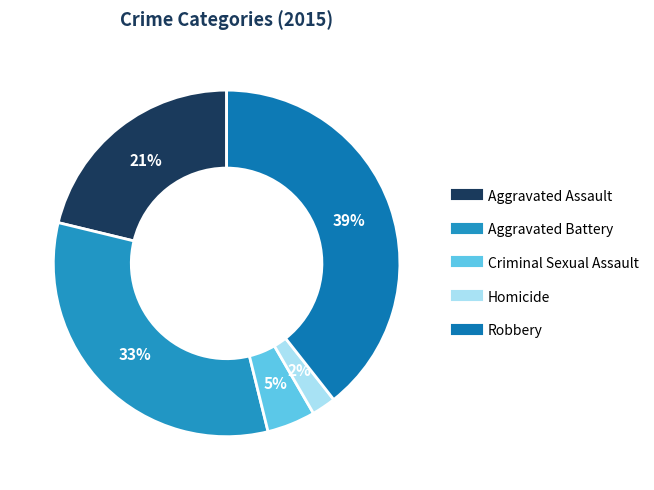

To the nearest percent, what portion does Aggravated Battery represent?

33%